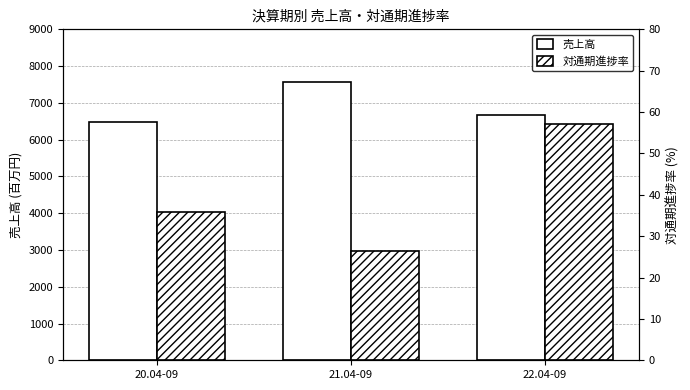

Reading right to left, list all the values displayed in this chart.

売上高: 22.04-09=6677.0	21.04-09=7559.0	20.04-09=6468.0
対通期進捗率: 22.04-09=57.0	21.04-09=26.4	20.04-09=35.8